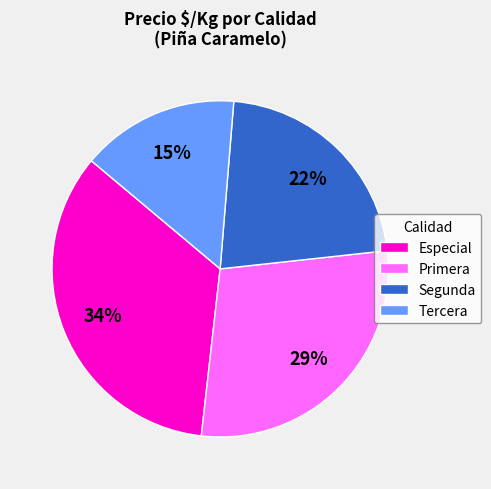

Which category has the smallest portion of the pie?

Tercera